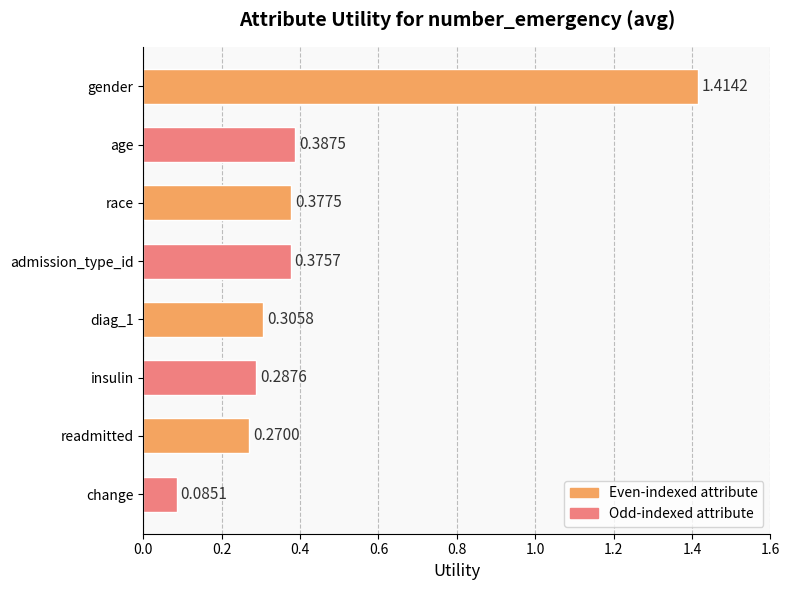

What is the label of the 5th bar from the bottom?

admission_type_id